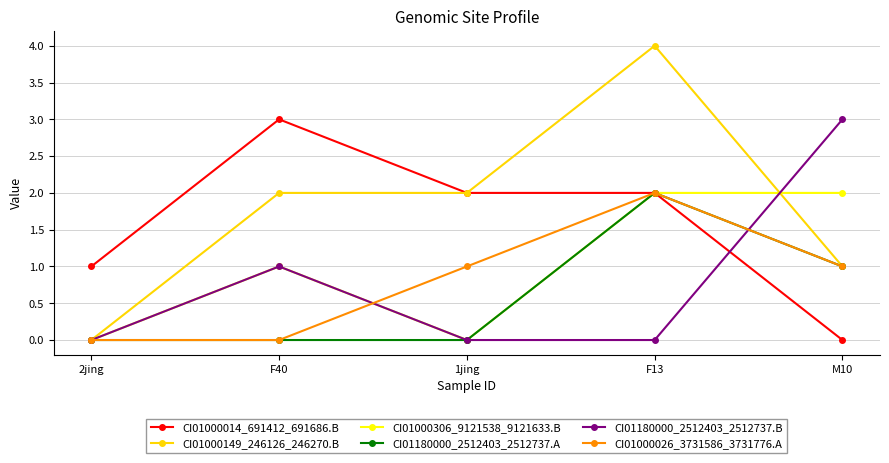

How many interior local peaks does the CI01180000_2512403_2512737.B series have?

1